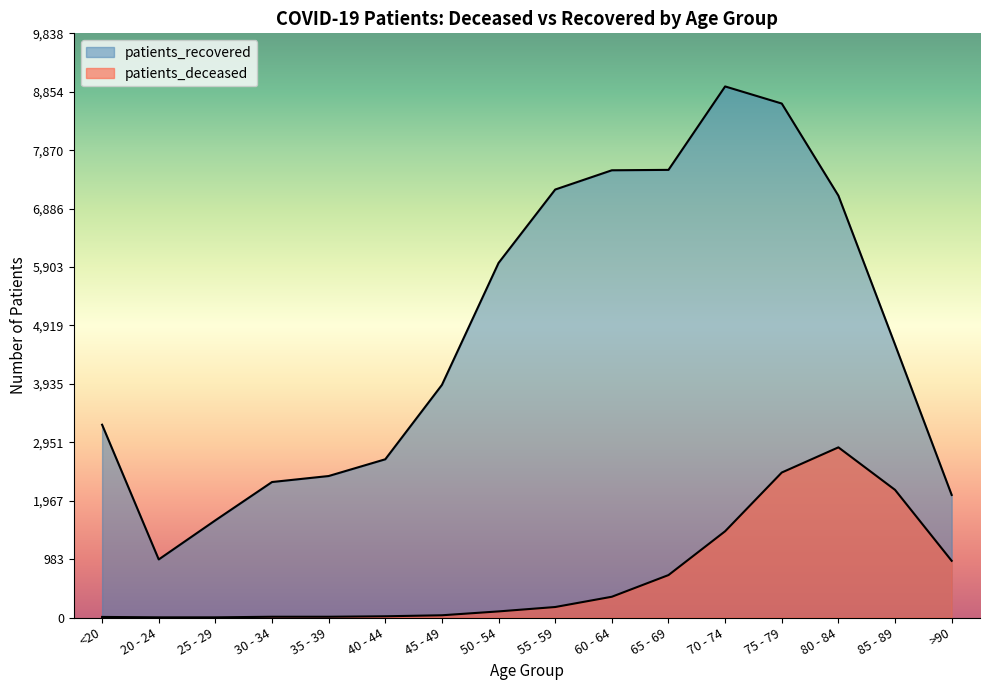

Is it true that patients_recovered equals 8944 at 70 - 74?

True